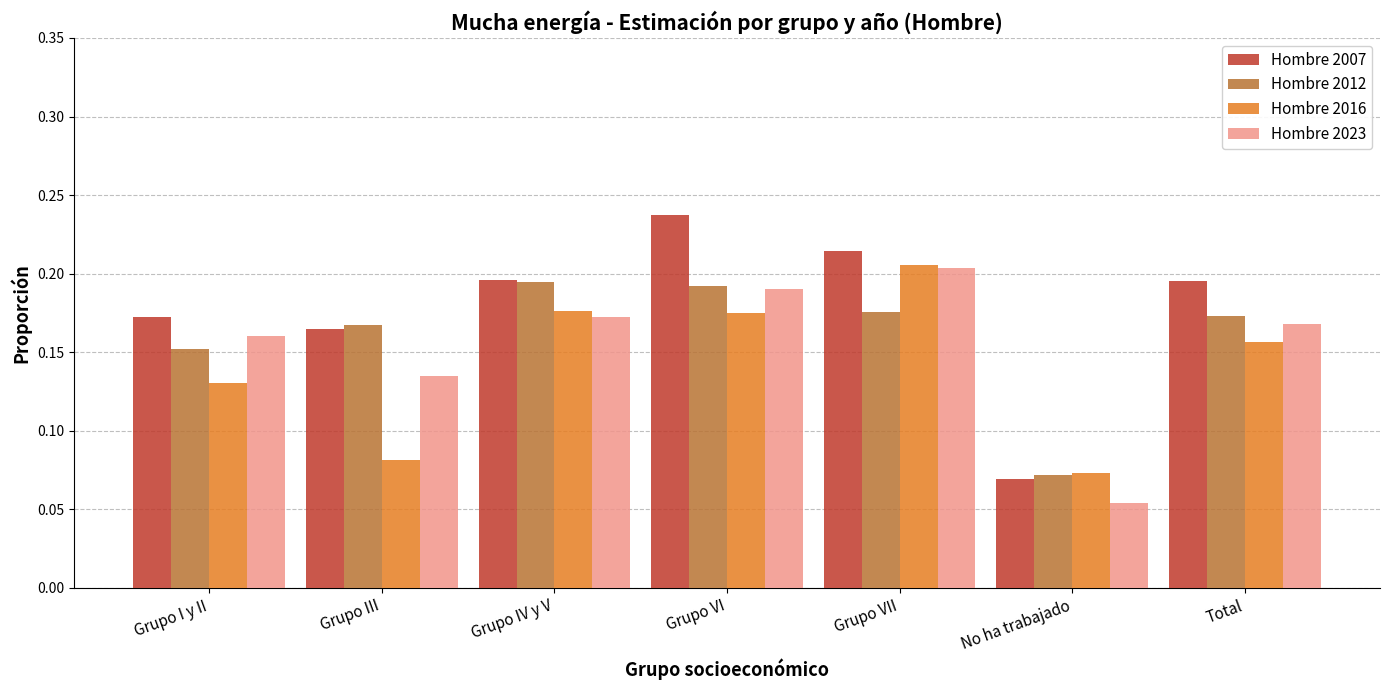

At which label does Hombre 2007 reach its minimum?

No ha trabajado